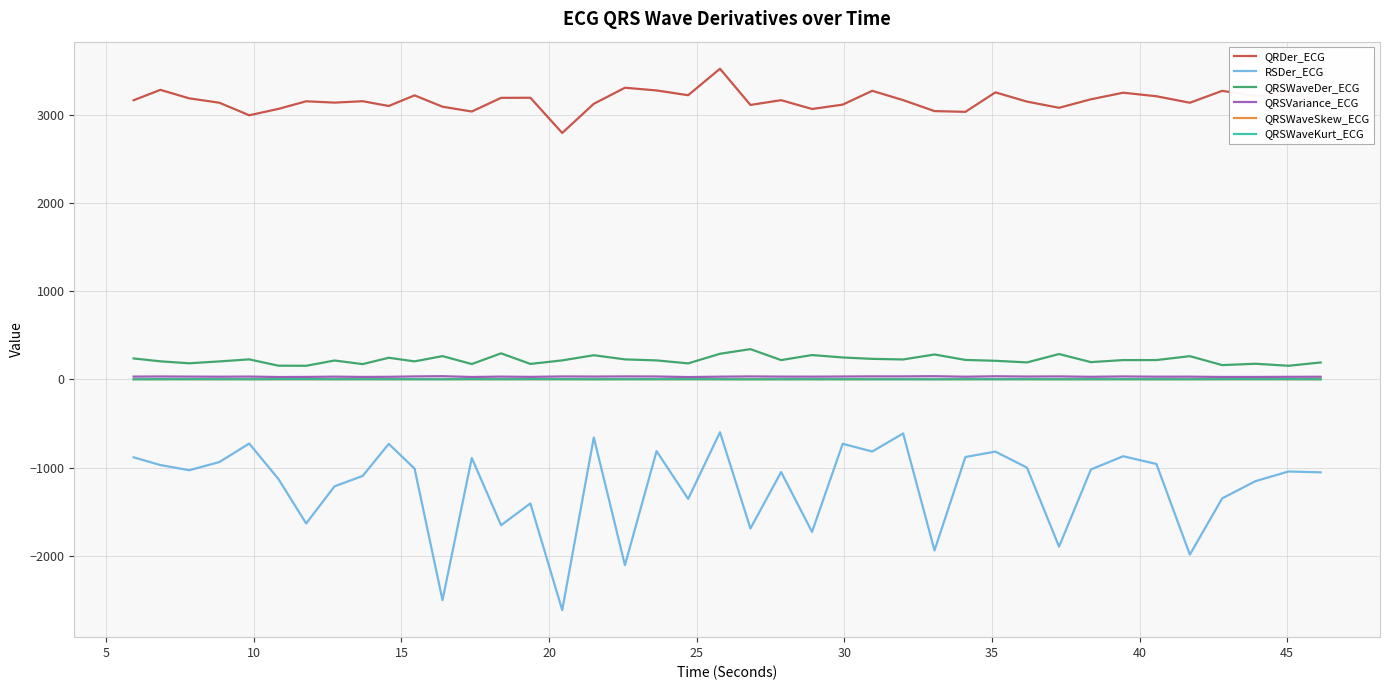

Which series has the largest total across all categories?

QRDer_ECG